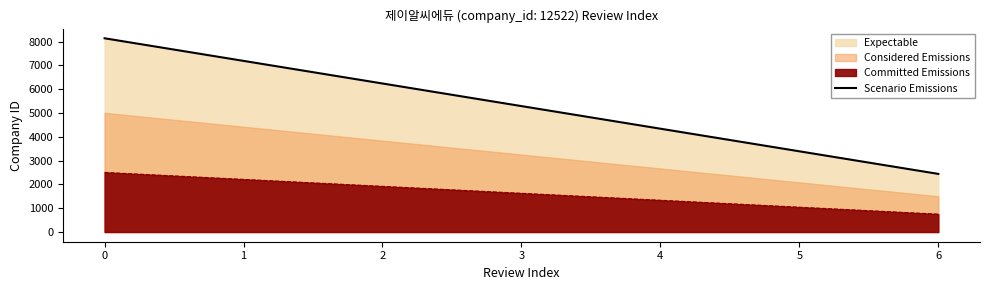

Reading left to right, list all the values displayed in this chart.

8139.3	7189.7	6240.1	5290.5	4341.0	3391.4	2441.8